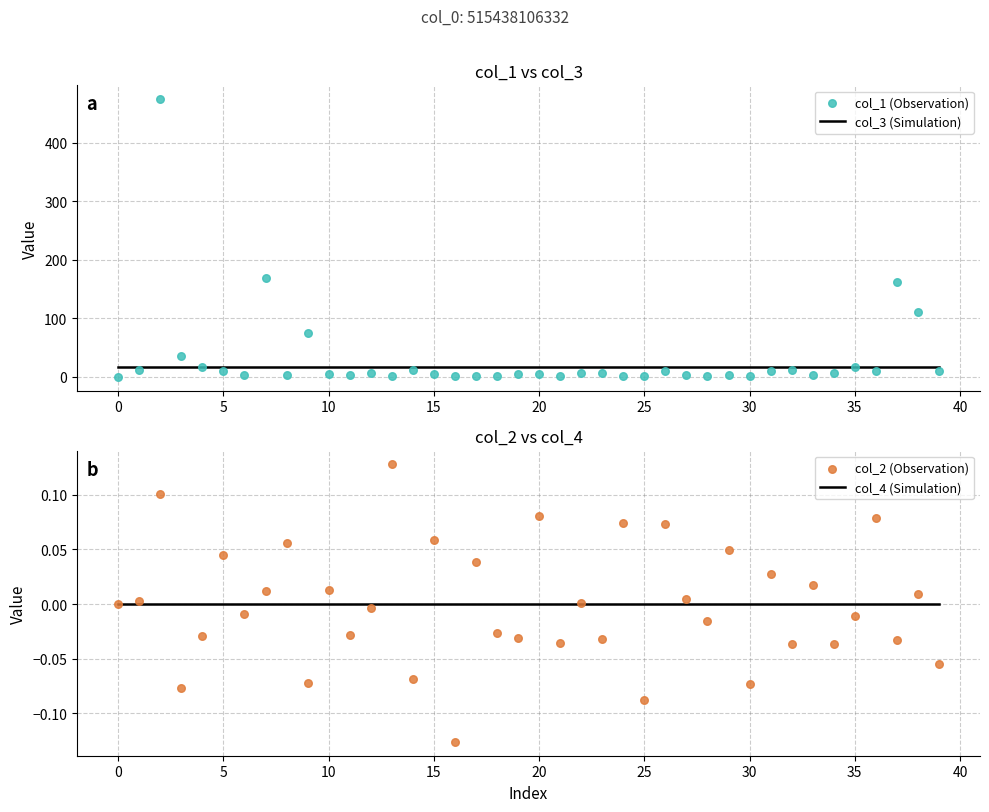

Is the value of col_4 (Simulation) at 10 greater than the value of col_3 (Simulation) at 30?

No